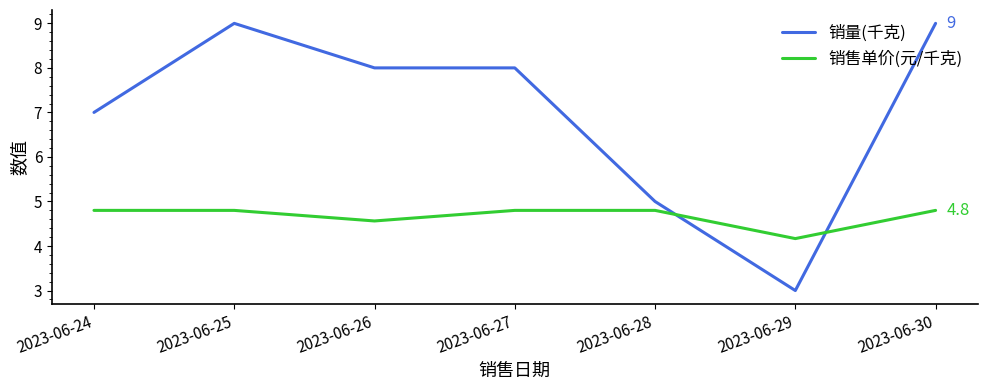

Where is the first local minimum for 销售单价(元/千克)?

2023-06-26